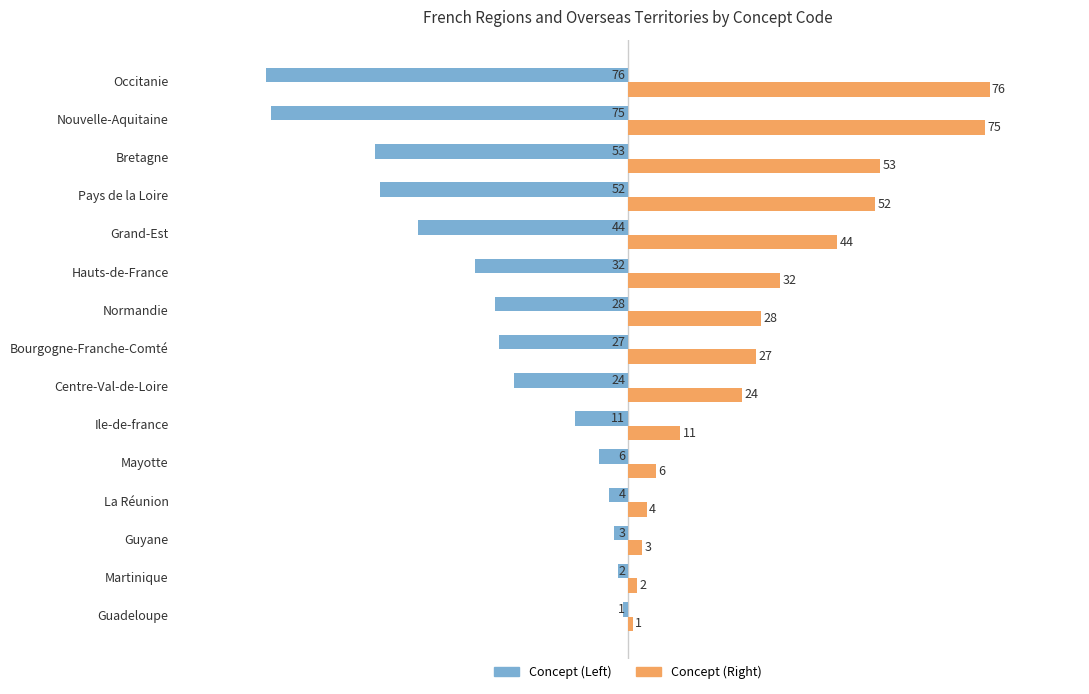

What is the spread (max minus min) of values at Ile-de-france?

22